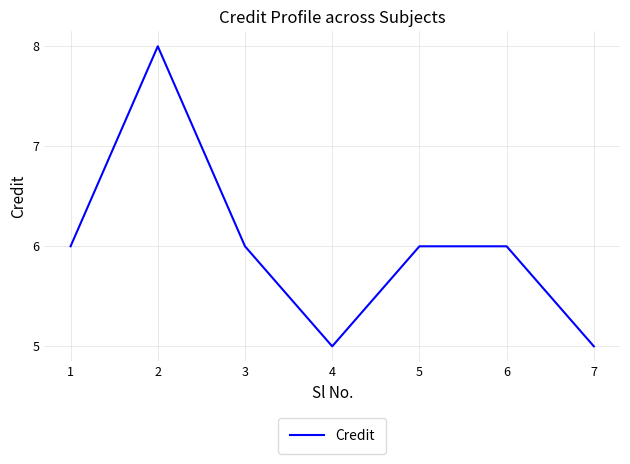

True or false: the data has more than 0 interior local peaks.

True